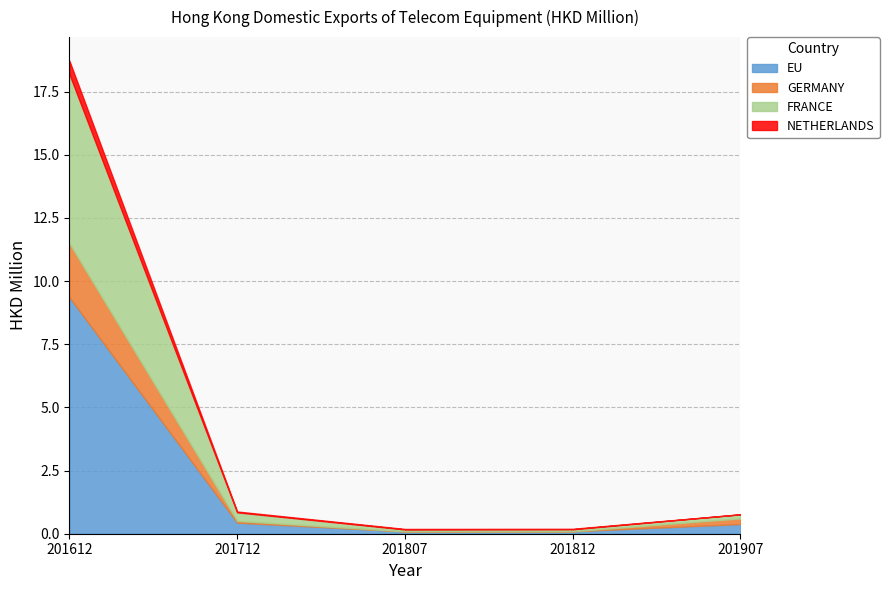

At which label does NETHERLANDS reach its minimum?

201907